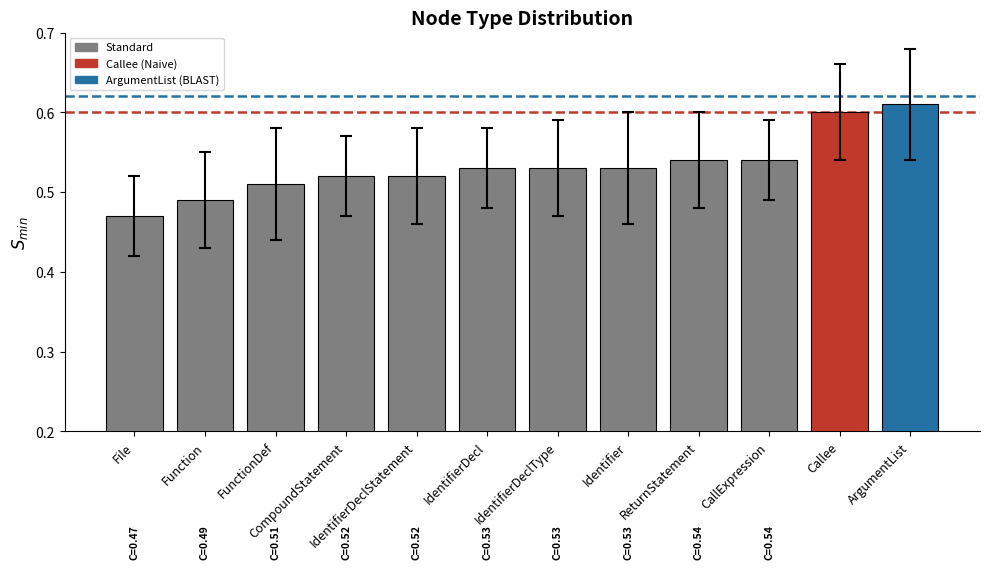

At which category does the chart reach its peak across all series?

ArgumentList